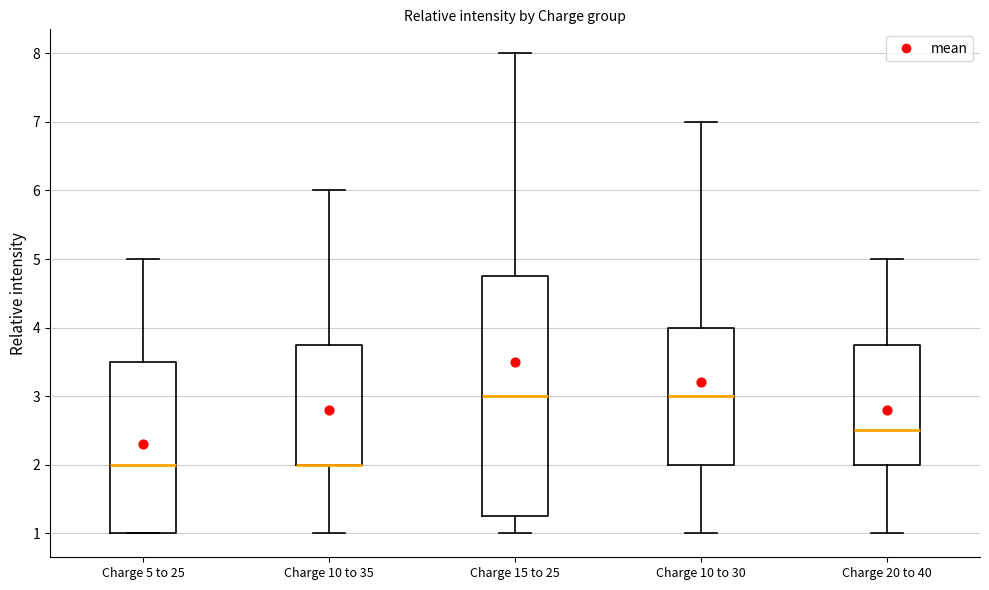

Which box is the tallest, from its lower edge to its upper edge?

Charge 15 to 25